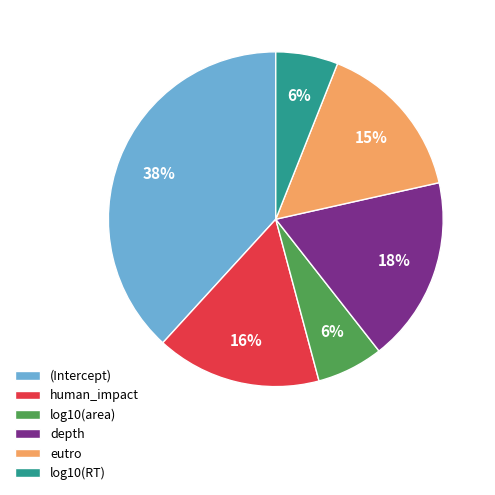

The depth slice represents 18% of the pie. True or false?

True